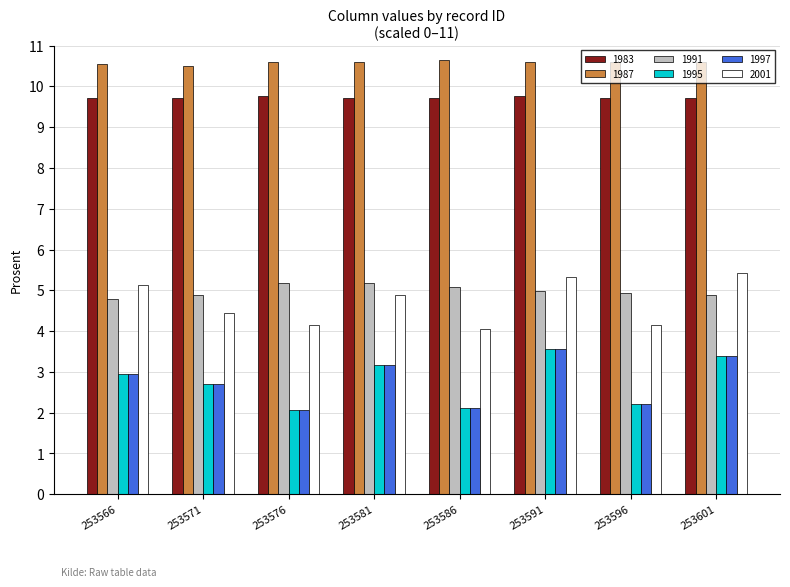

What is the difference between the highest and lowest values at 253566?

7.6